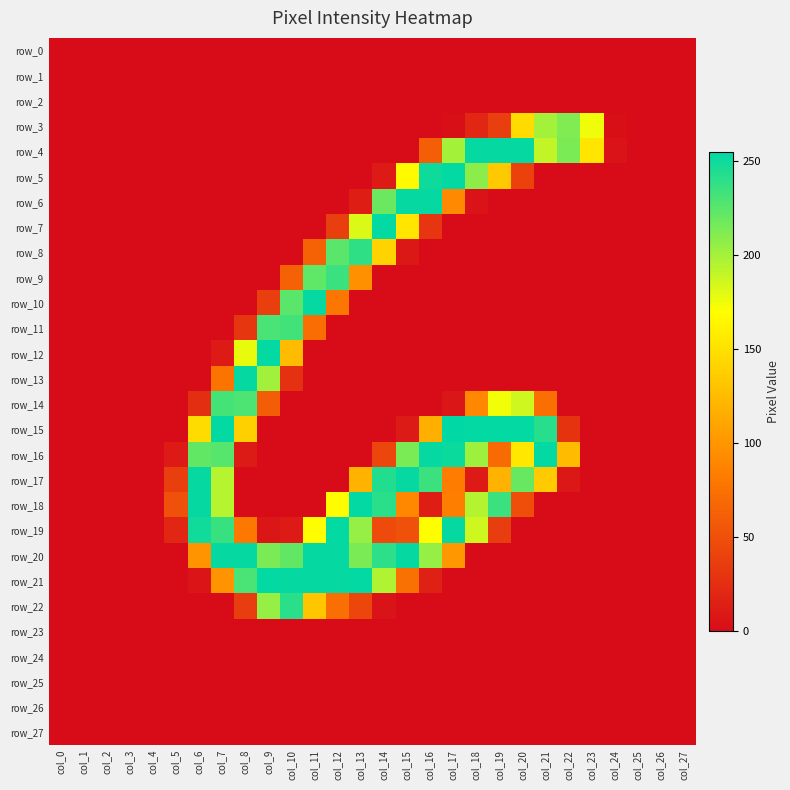

Which series has the widest spread of values?

row_15